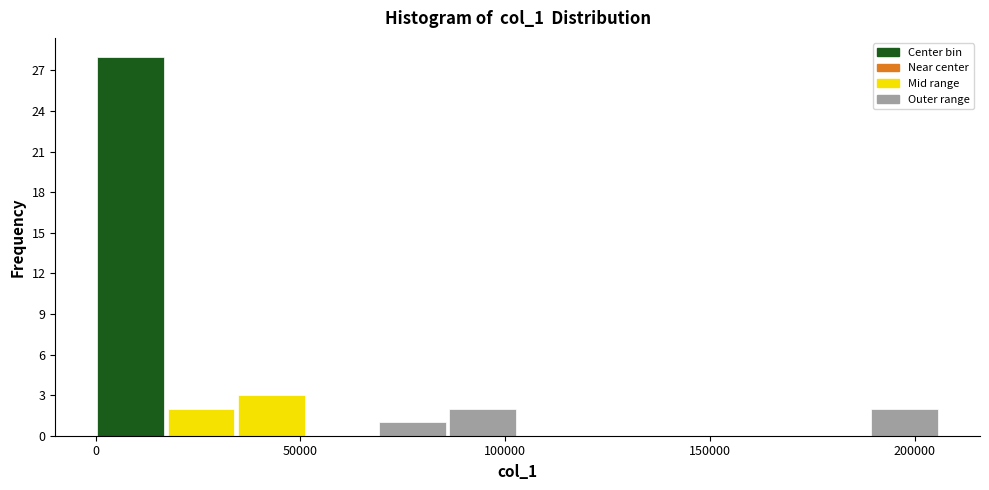

Around what value on the x-axis is the tallest bar? Give the approximate position of its centre, as read against the axis.

10000